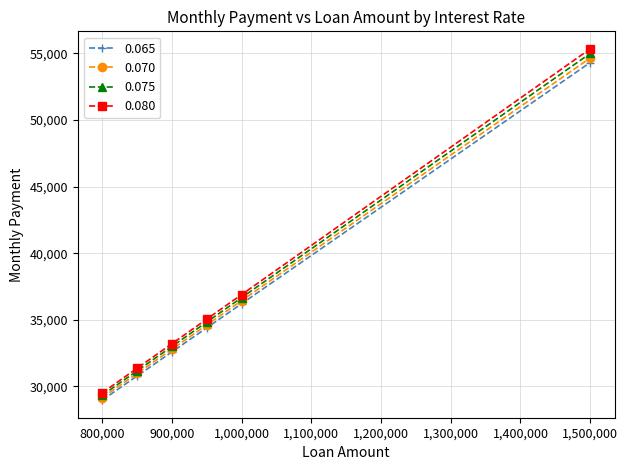

True or false: 0.080 has more than 1 interior local peaks.

False